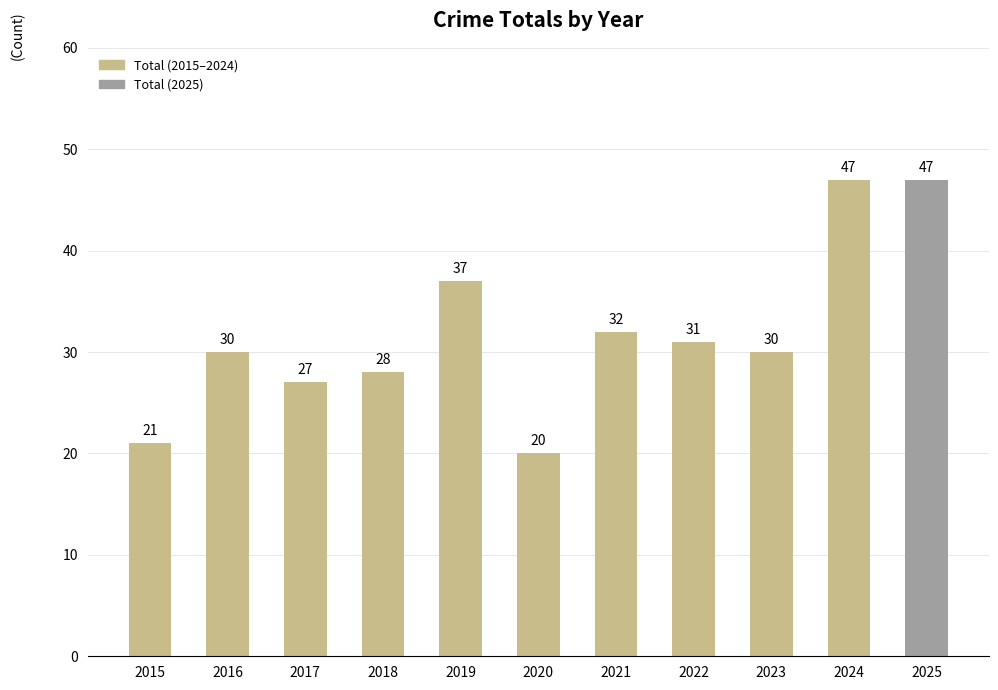

At which label is the value closest to 33?

2021